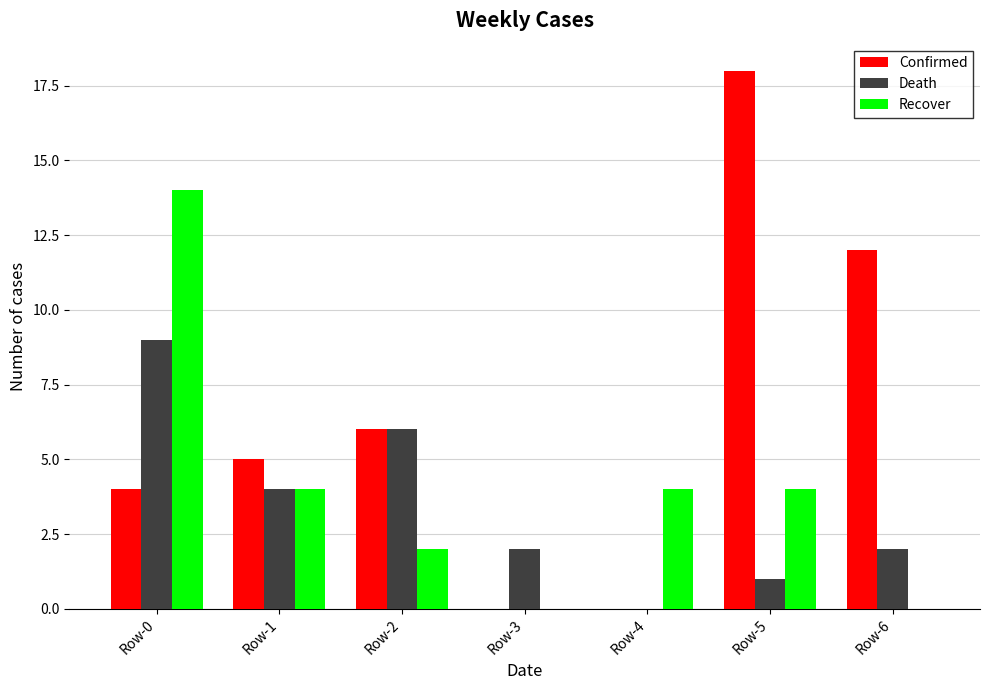

What is the approximate value of Confirmed at Row-6, to the nearest 5?

10